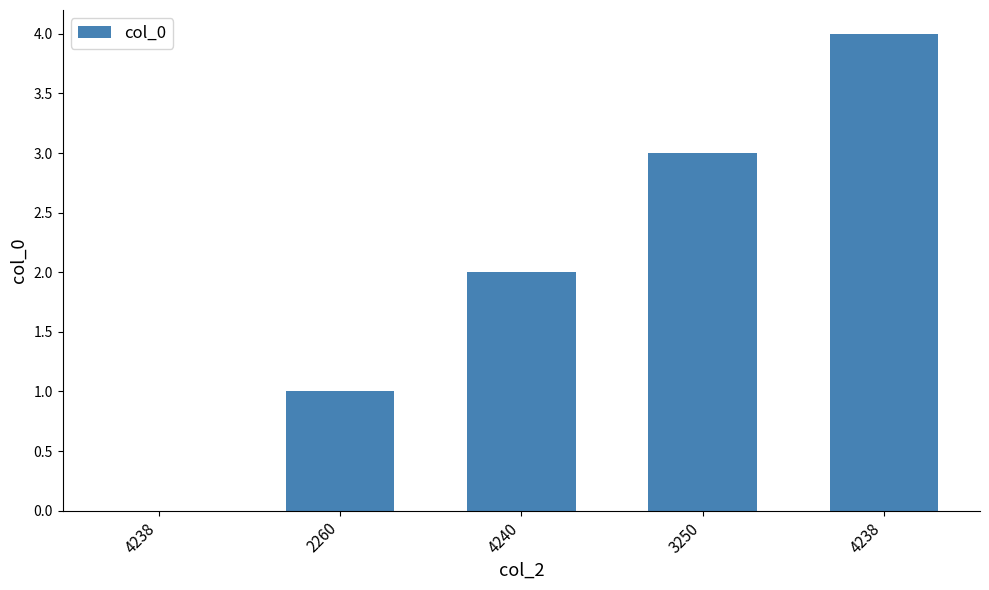

Reading left to right, what are all the values shown in this chart?

0	1	2	3	4